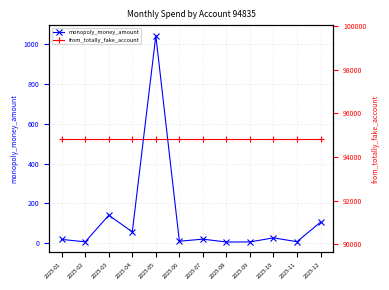

How many interior local valleys does the monopoly_money_amount series have?

5